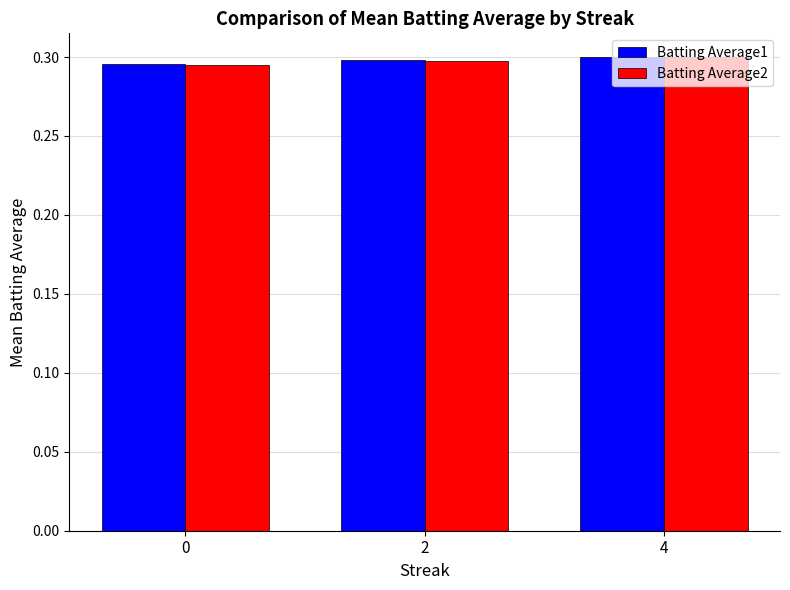

What is the total value across all series at 2?

0.6